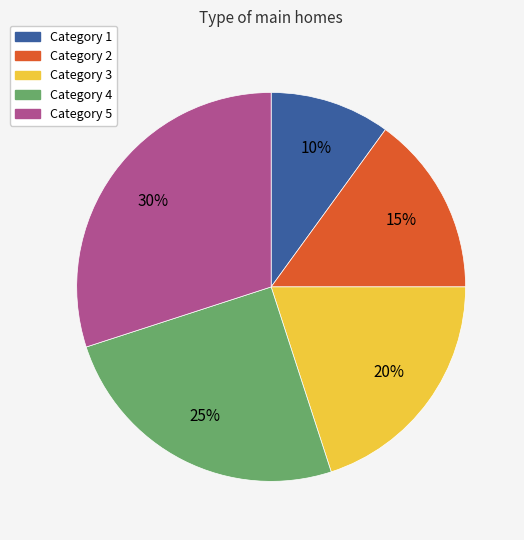

To the nearest percent, what is the average slice percentage?

20%